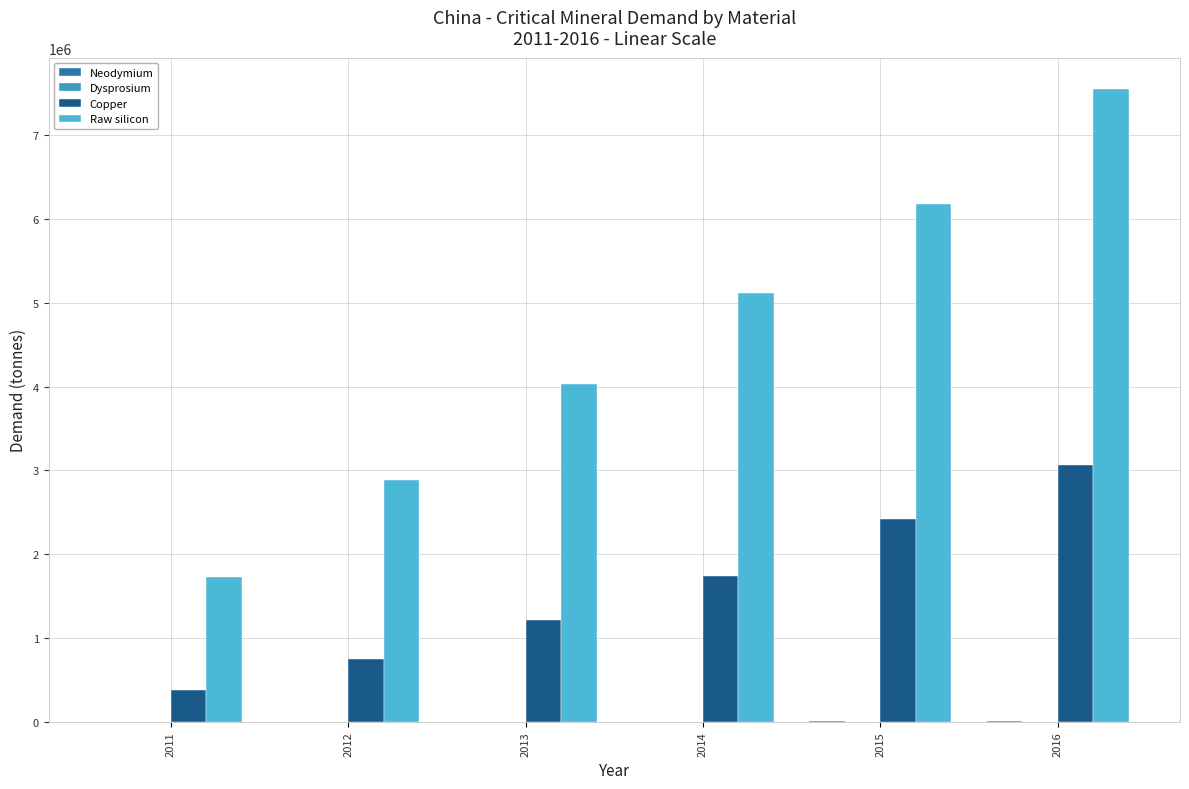

The value of Raw silicon at 2015 is 3119869.0. True or false?

False